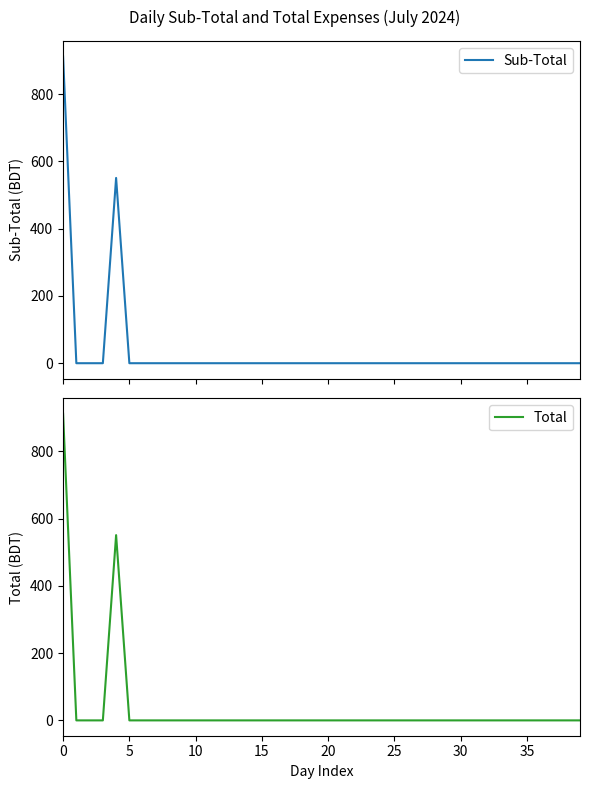

What is the highest value of the Sub-Total series?

912